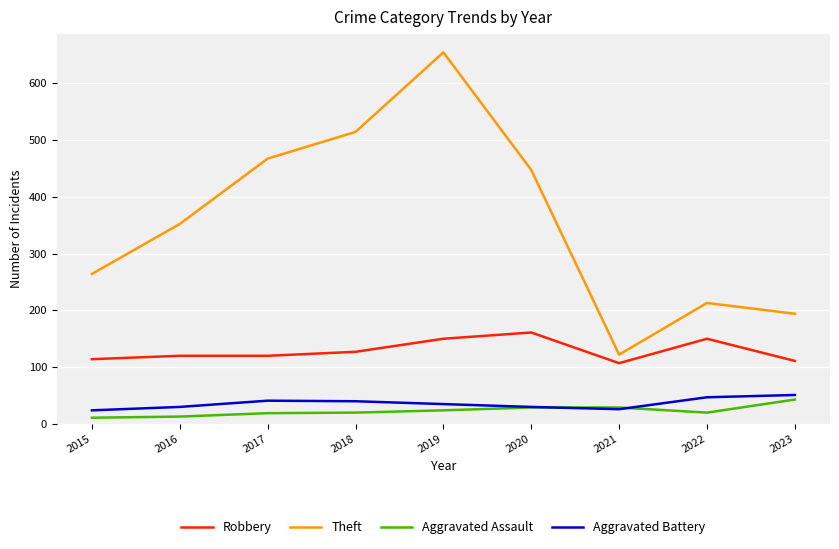

Does the chart display data point markers on the line(s)?

No